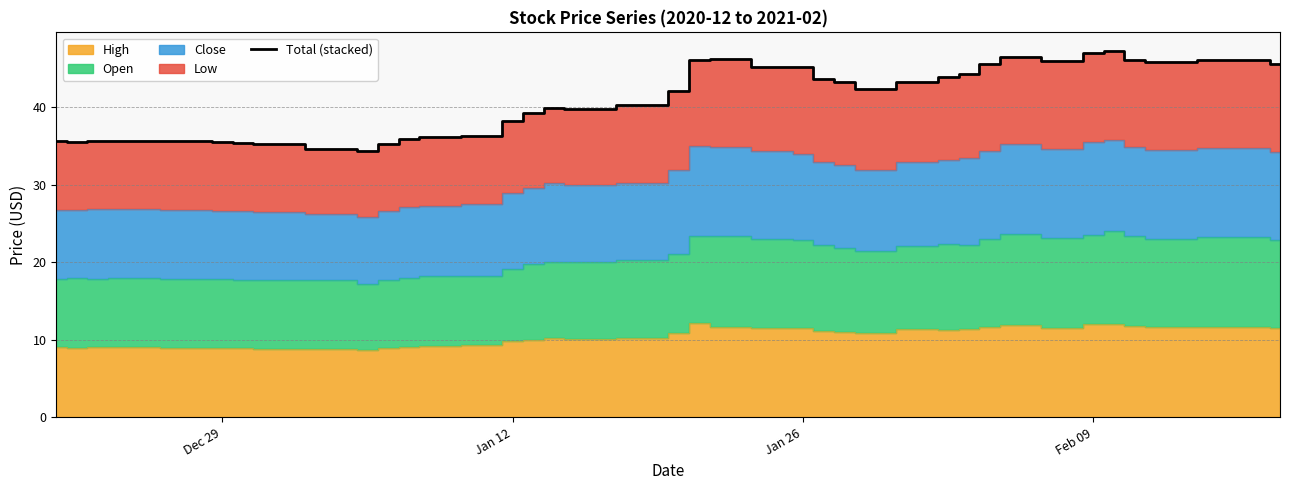

The value of Total (stacked) at Dec 29 is 35.5. True or false?

True